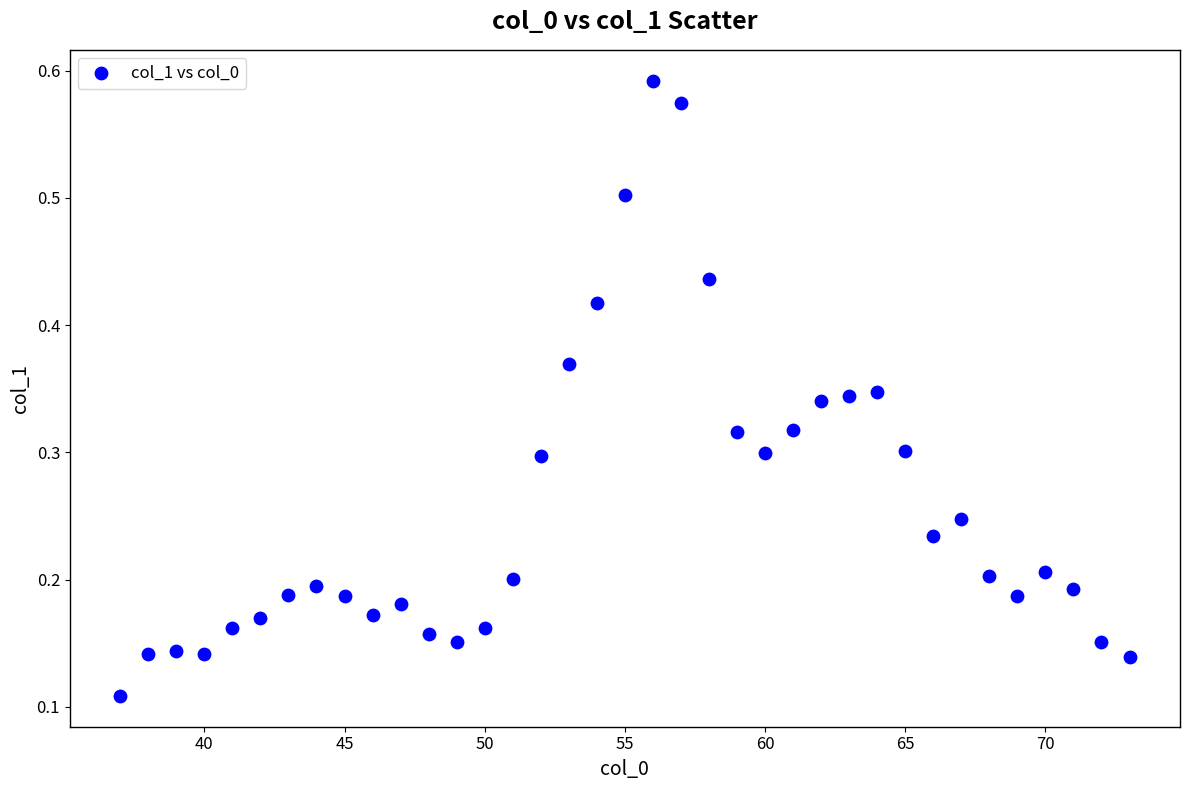

What is the range of X values (max minus min)?

36.0